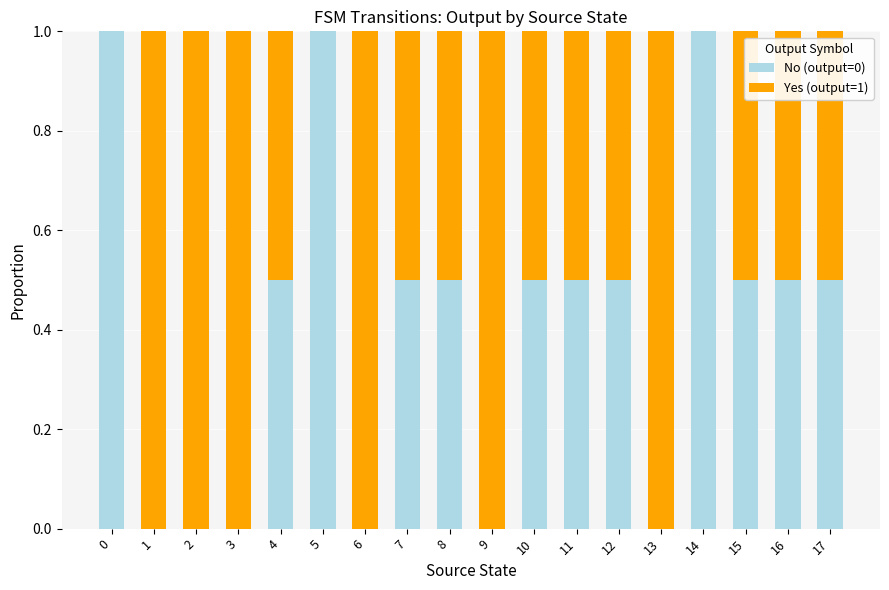

The value of No (output=0) at 10 is 0.5. True or false?

True